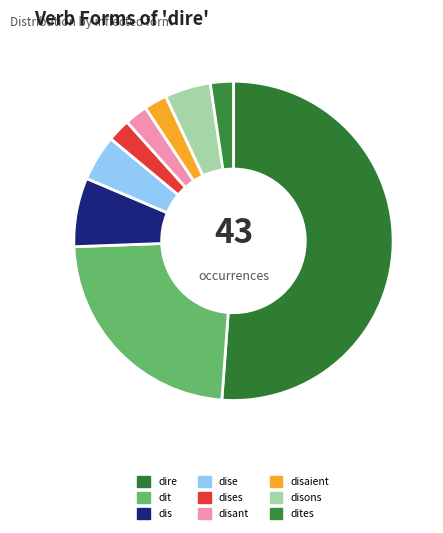

How many segments does this pie chart have?

9